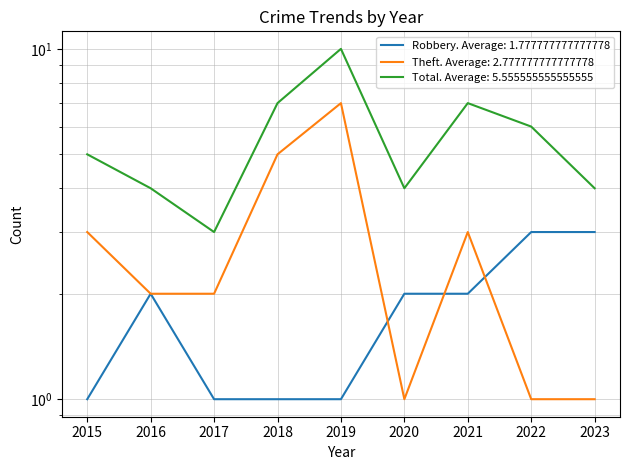

Reading left to right, list all the values displayed in this chart.

Robbery: 2015=1	2016=2	2017=1	2018=1	2019=1	2020=2	2021=2	2022=3	2023=3
Theft: 2015=3	2016=2	2017=2	2018=5	2019=7	2020=1	2021=3	2022=1	2023=1
Total: 2015=5	2016=4	2017=3	2018=7	2019=10	2020=4	2021=7	2022=6	2023=4